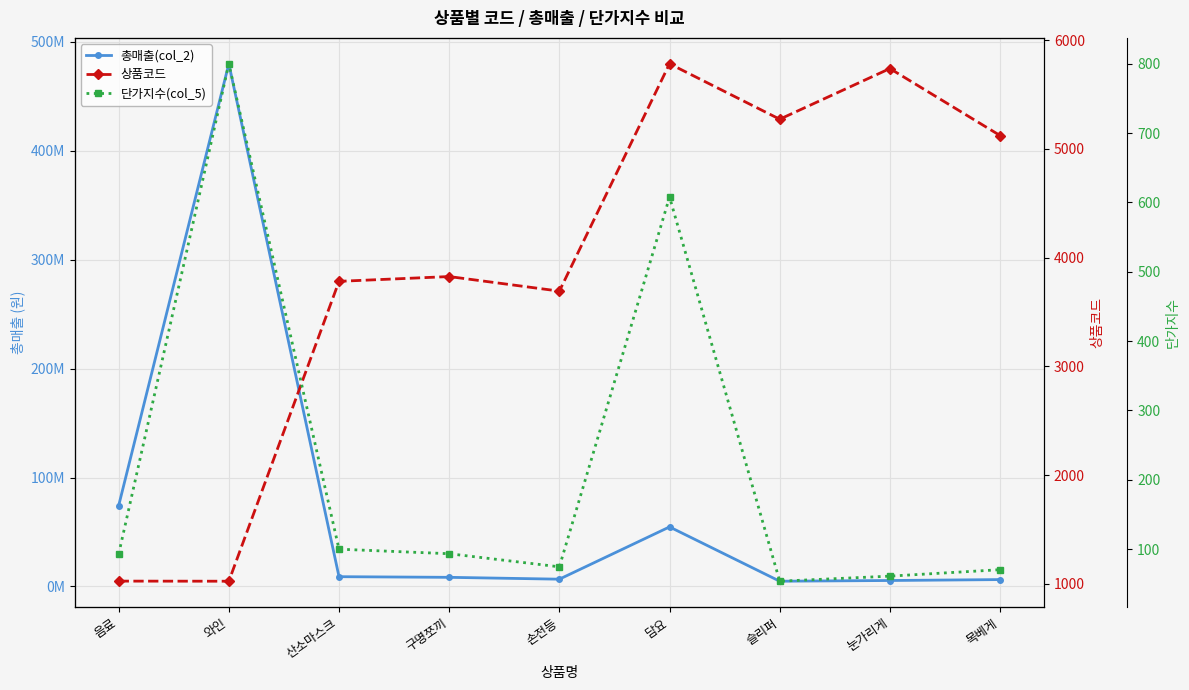

At which category does the chart reach its minimum across all series?

슬리퍼